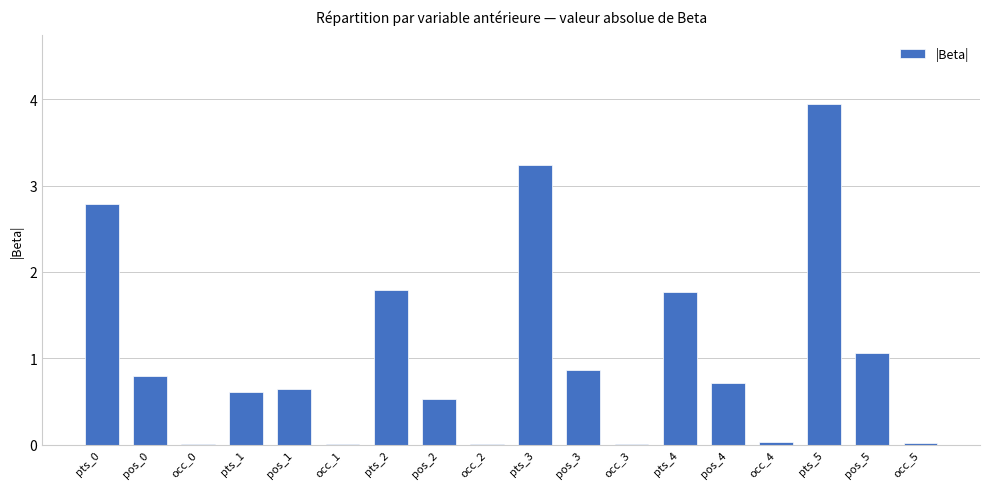

Which has a higher value, pts_4 or pts_5?

pts_5